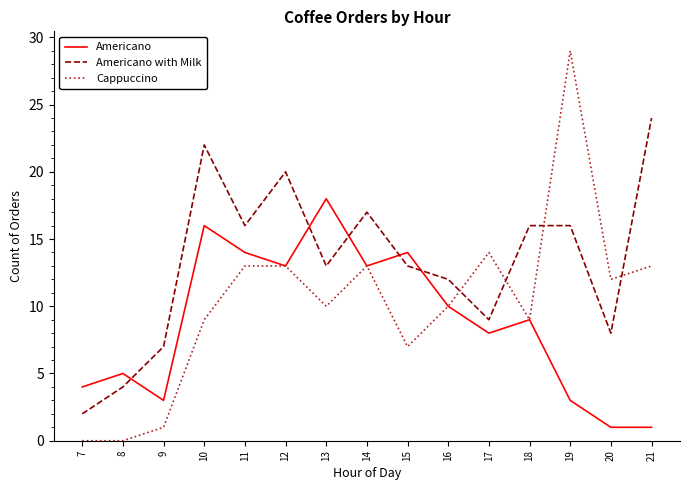

What is the average value of the Americano with Milk series?

13